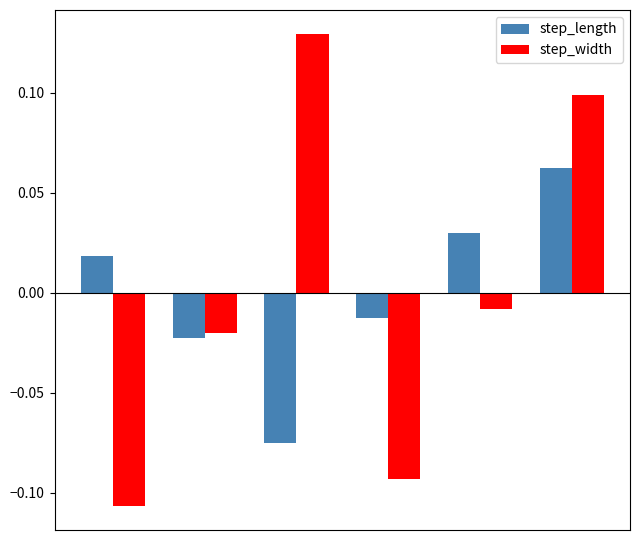

Rank the series by their maximum value, from lowest to highest.

step_length, step_width